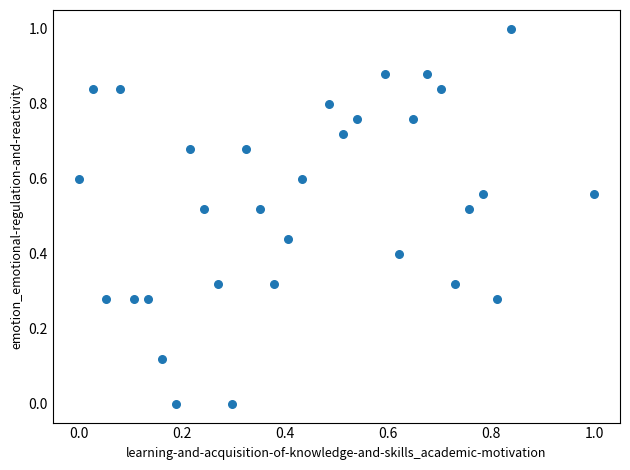

What is the range of X values (max minus min)?

1.0